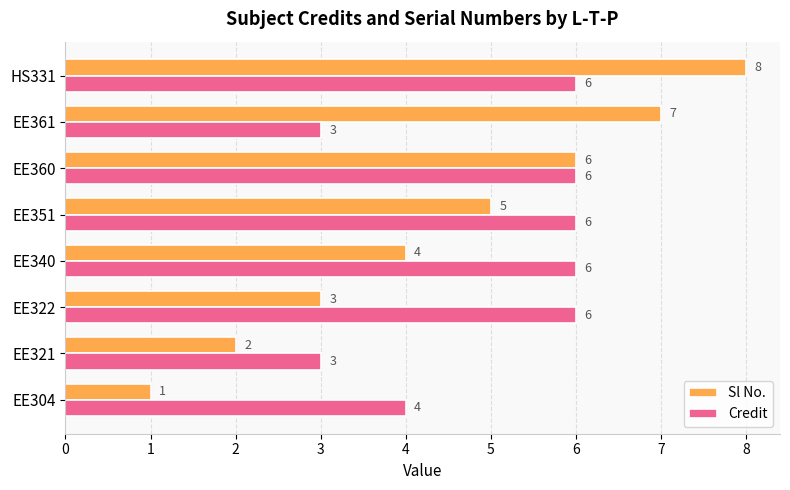

Where is Sl No. nearest to the value 4?

EE340